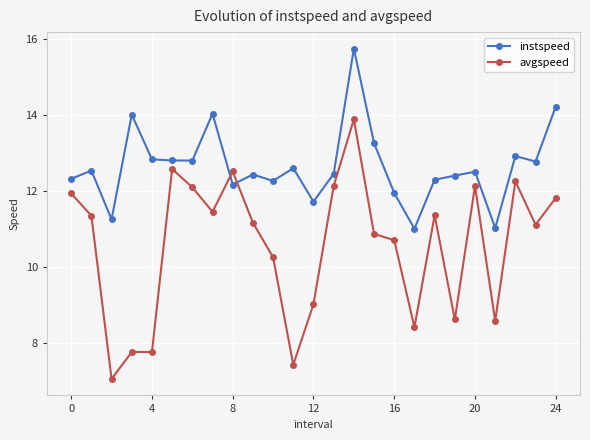

What is the minimum value for avgspeed?

7.1